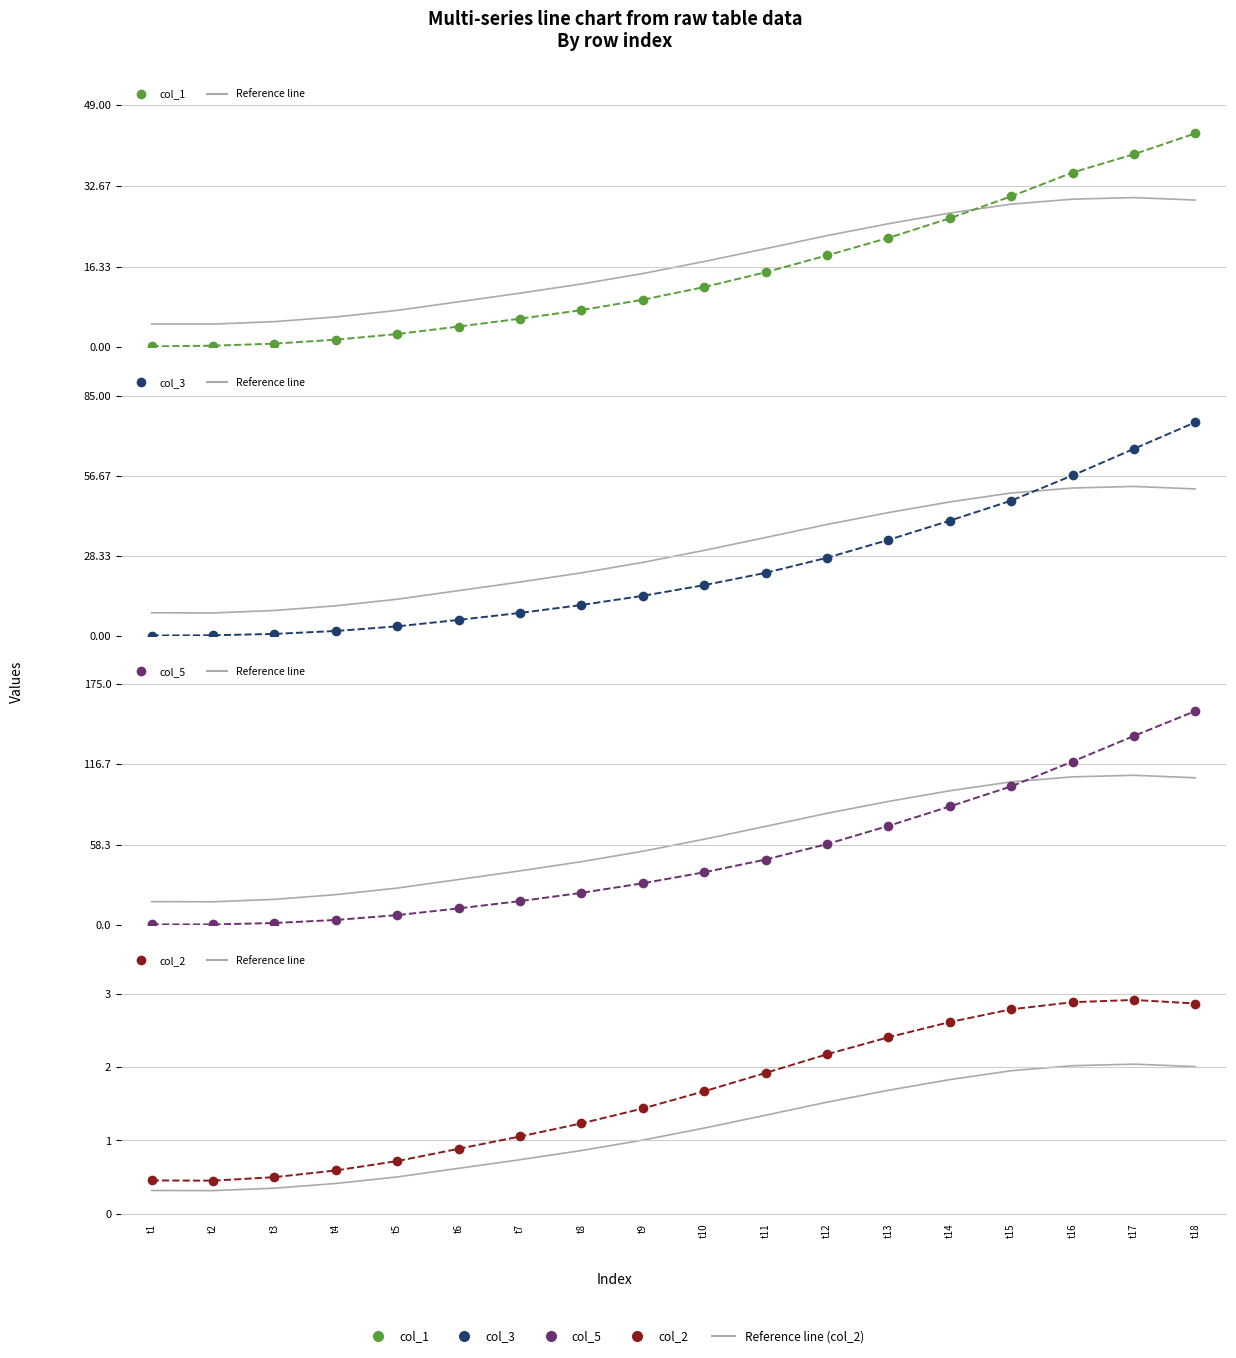

How many values in the col_3 series are below 18?

9